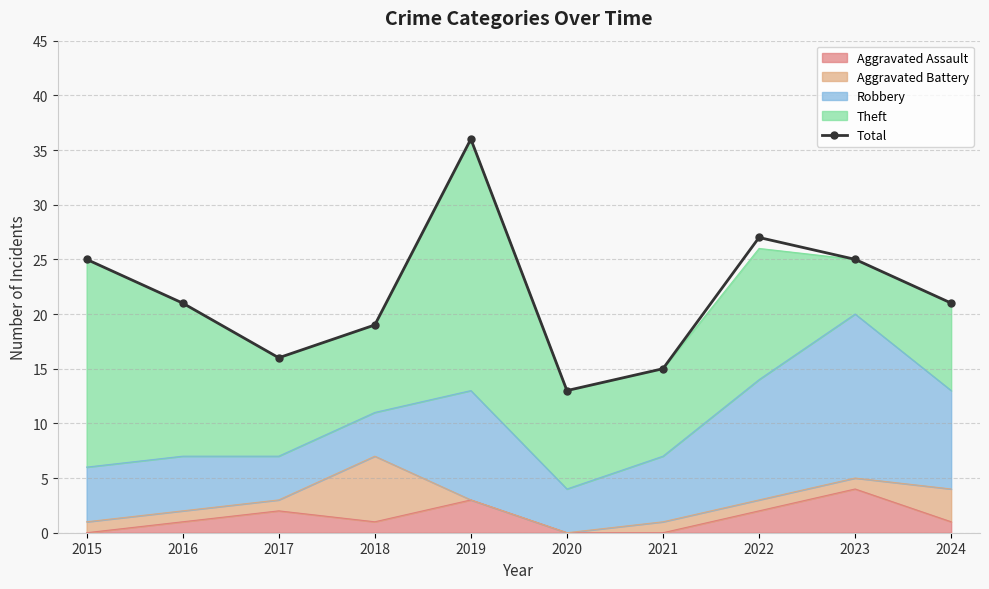

At which category does the data reach its first local valley?

2017